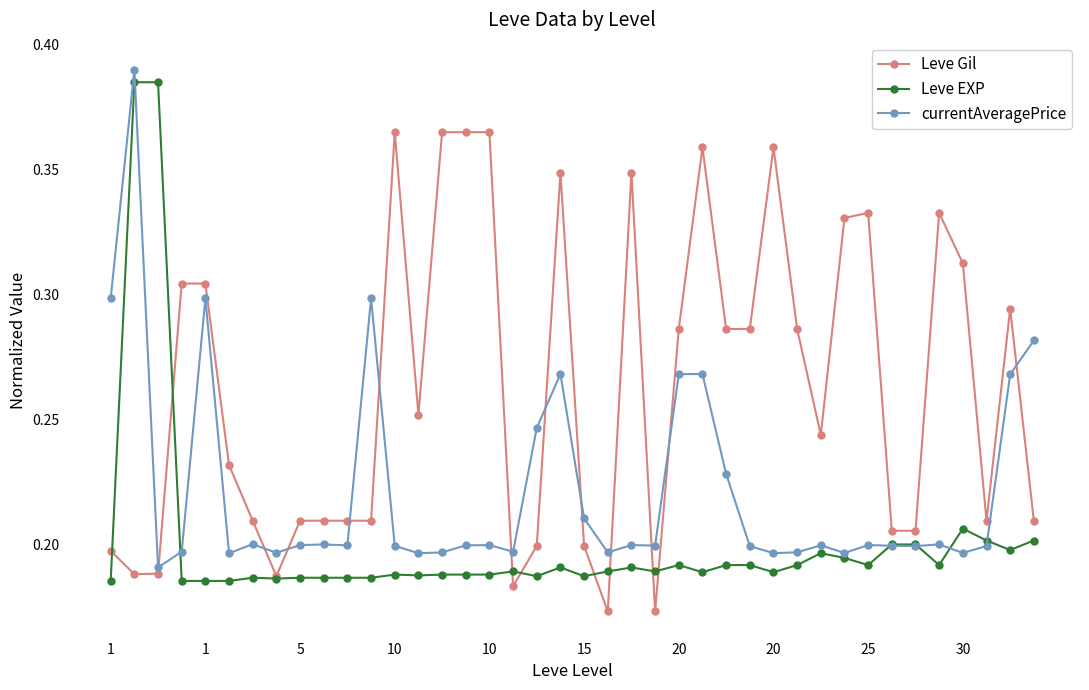

List the series in order of their overall mean, lowest first.

Leve EXP, currentAveragePrice, Leve Gil